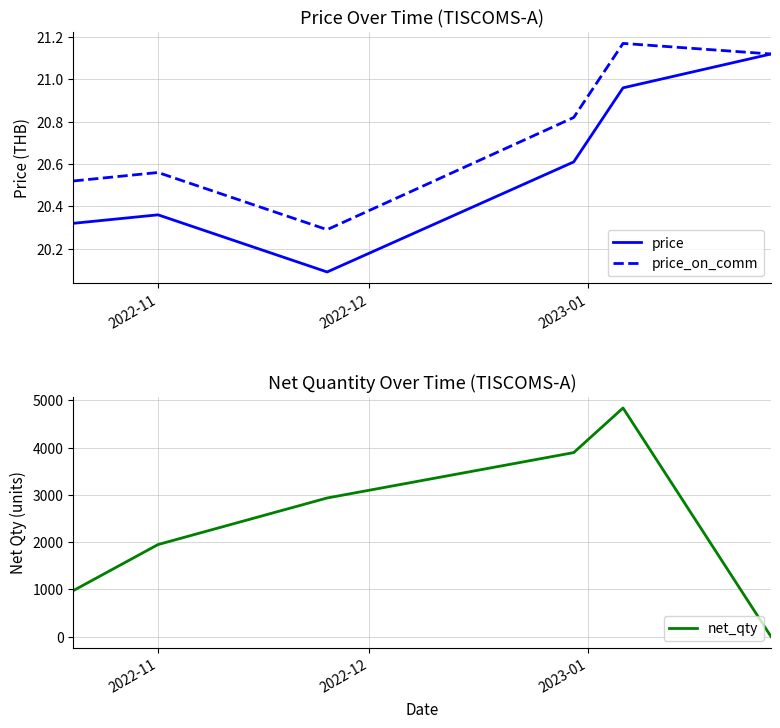

Reading left to right, extract all data points from this chart.

price: 20.3	20.4	20.1	20.6	21.0	21.1
price_on_comm: 20.5	20.6	20.3	20.8	21.2	21.1
net_qty: 974.7	1947.4	2933.1	3893.7	4838.5	0.0